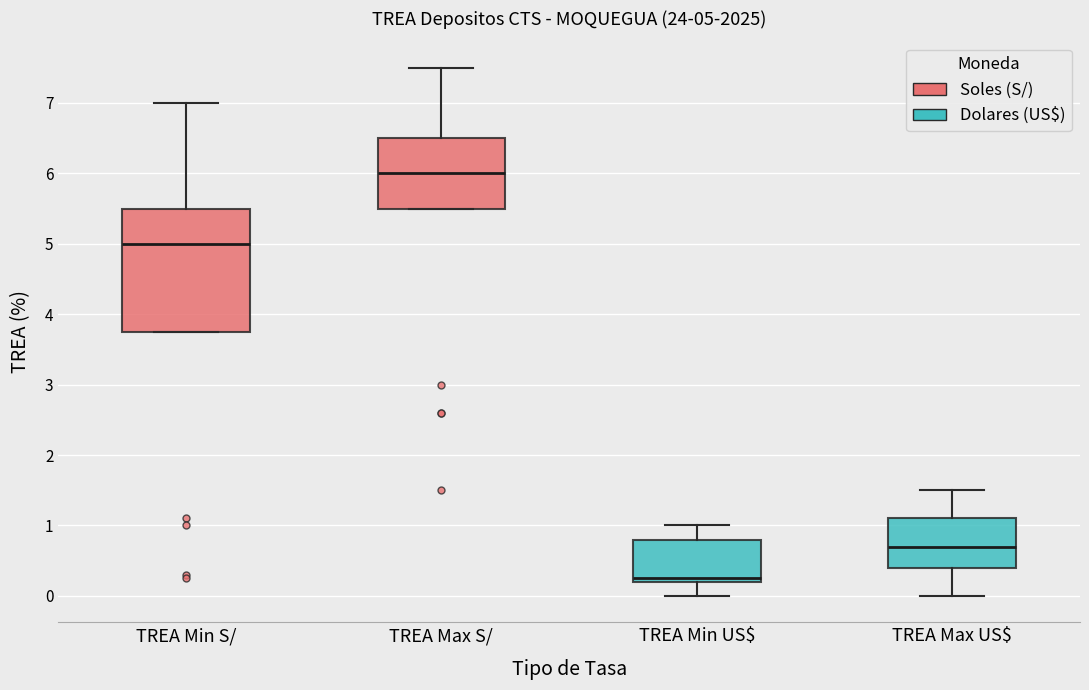

Comparing the boxes themselves (not the whiskers), which one is the tallest?

TREA Min S/